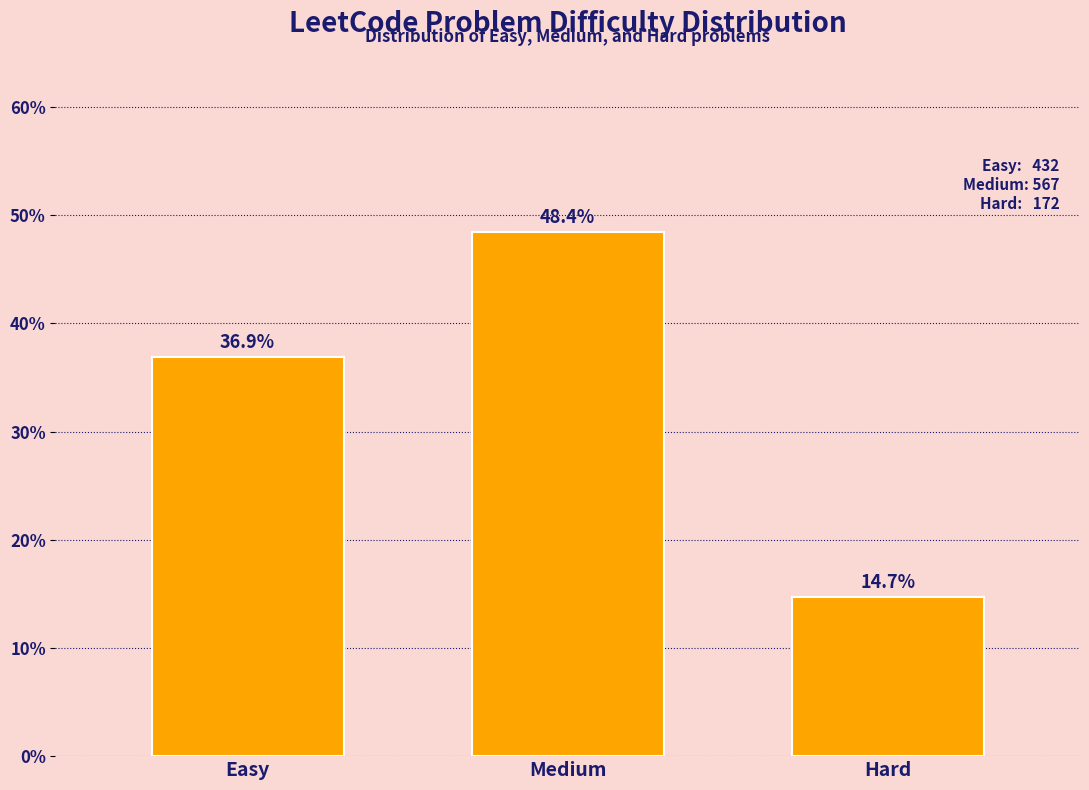

Reading left to right, extract all data points from this chart.

Easy=36.9	Medium=48.4	Hard=14.7